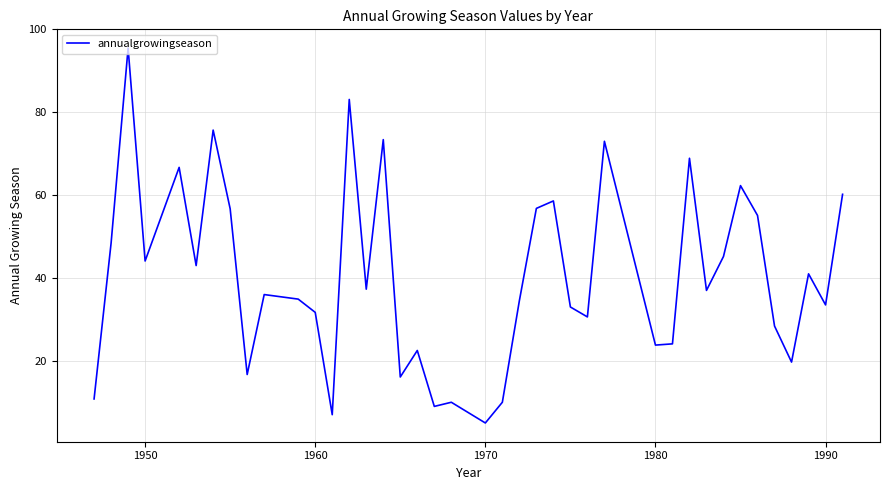

What is the greatest value displayed?

95.5